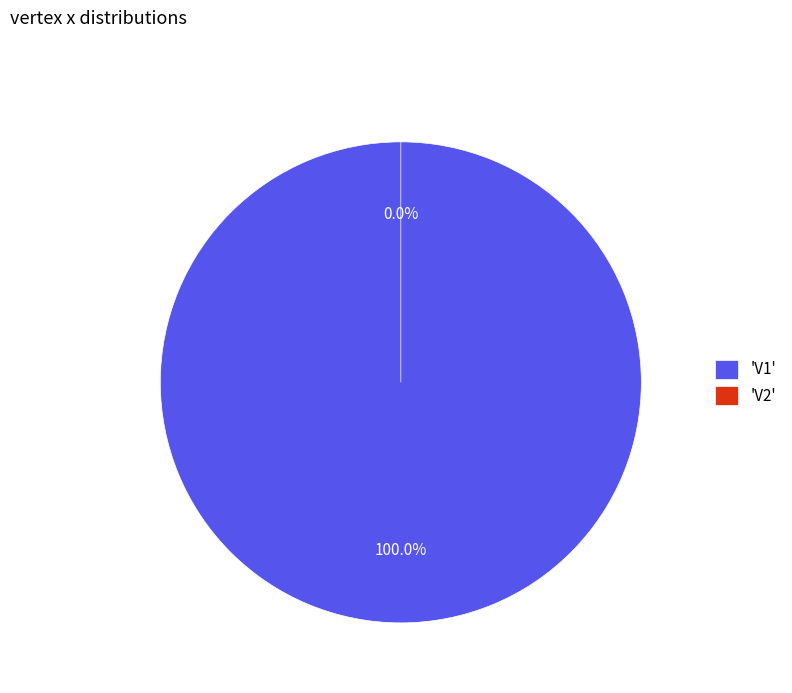

Count the number of slices in the pie.

2